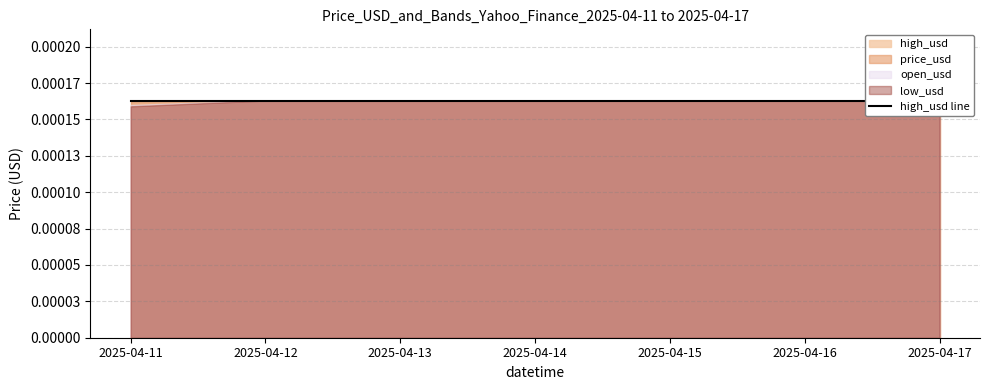

Is the value of high_usd at 2025-04-12 greater than the value of open_usd at 2025-04-12?

No